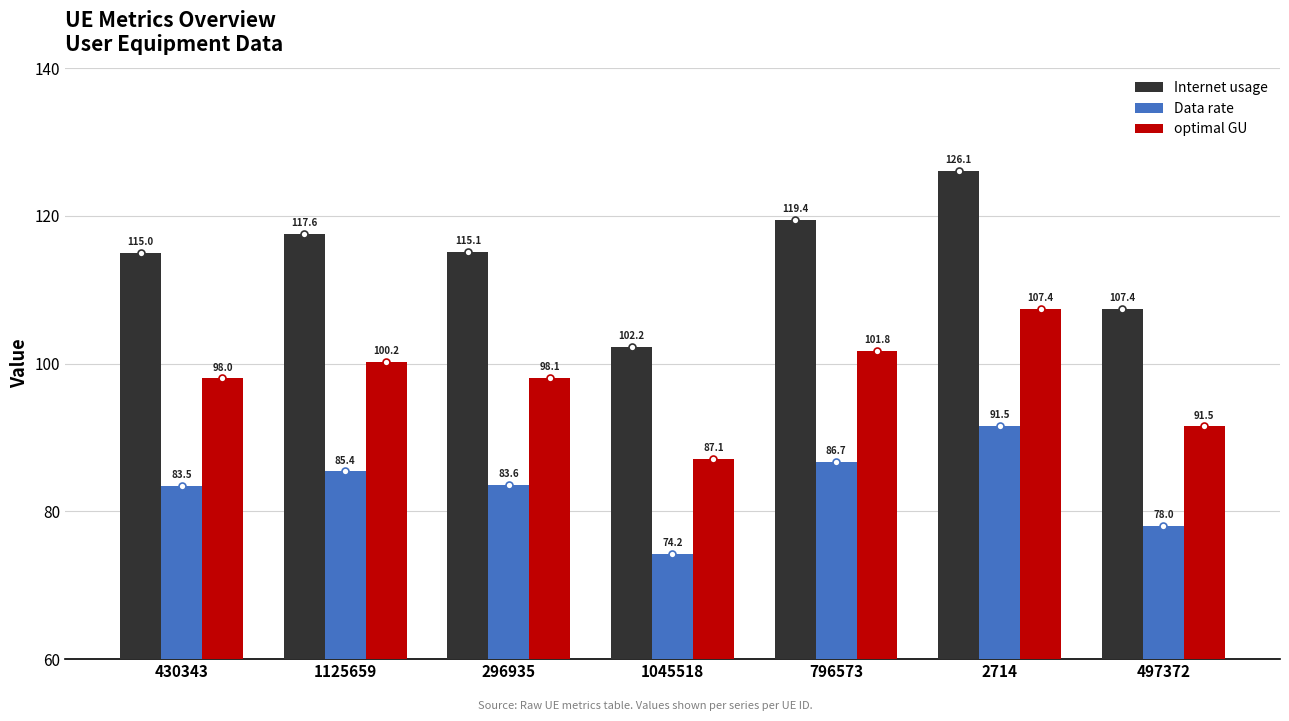

What is the lowest value of the optimal GU series?

87.1